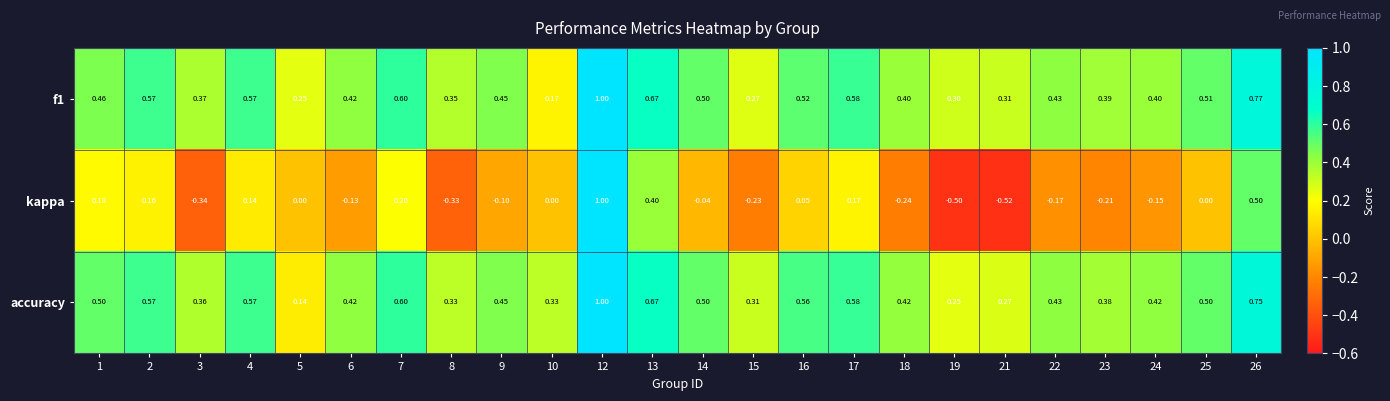

At which category is the sum across all series the highest?

12